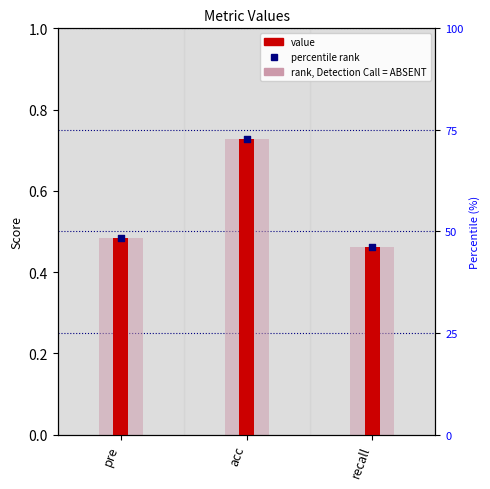

What is the total value across all series at pre?

1.5